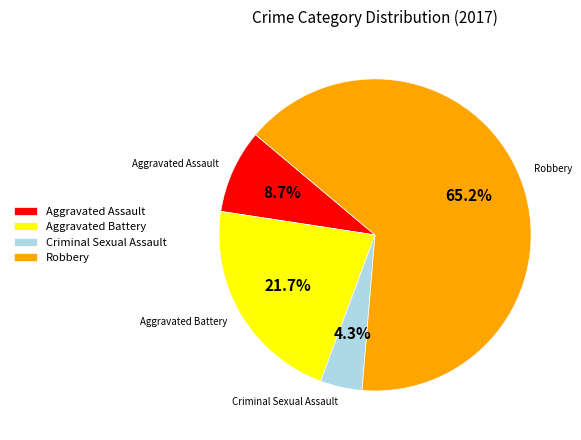

What percentage is the Aggravated Assault slice, to the nearest percent?

9%